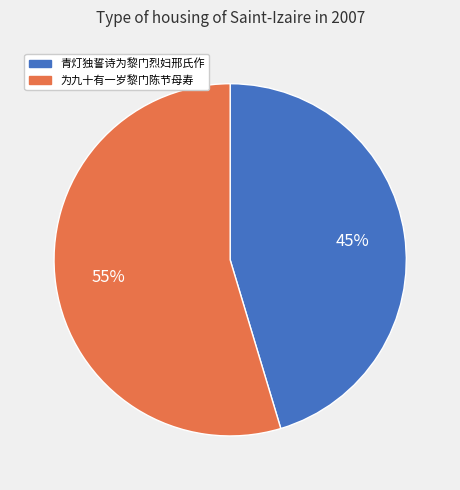

Combined, do 为九十有一岁黎门陈节母寿 and 青灯独誓诗为黎门烈妇邢氏作 account for over 50%?

Yes